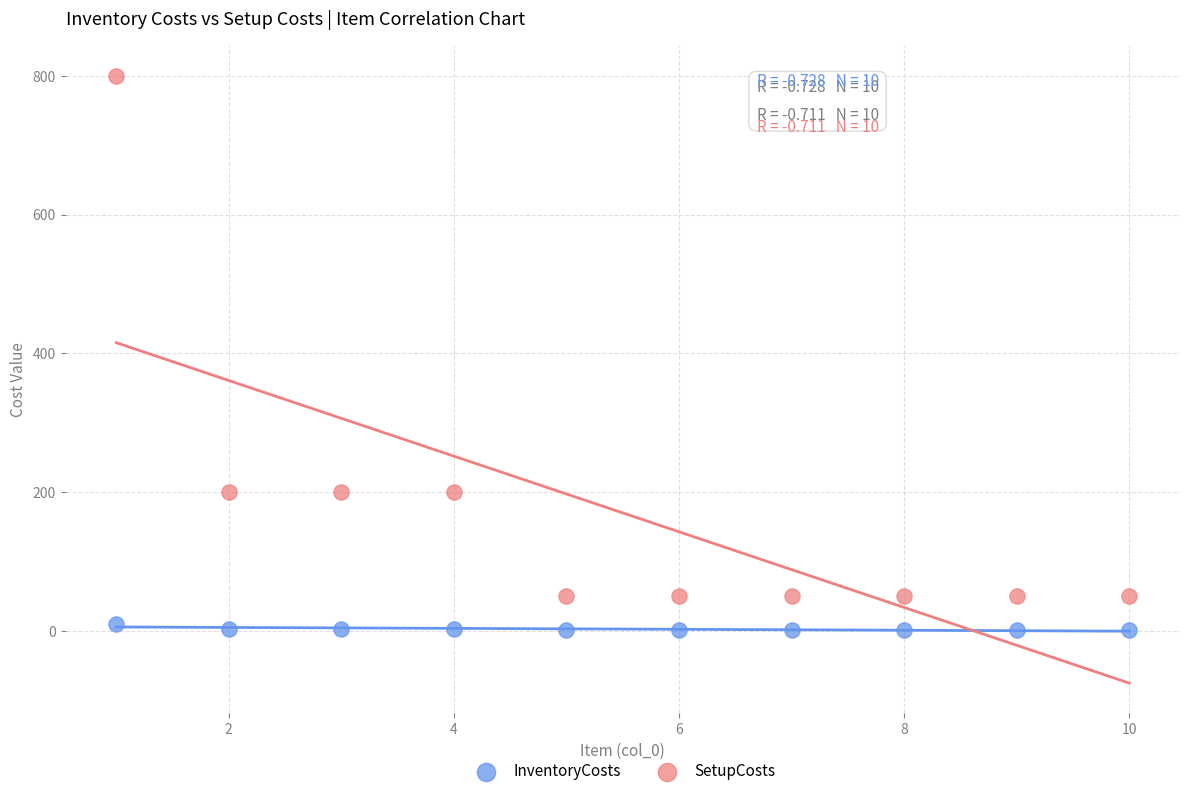

Which series has the largest Y range (max minus min)?

SetupCosts